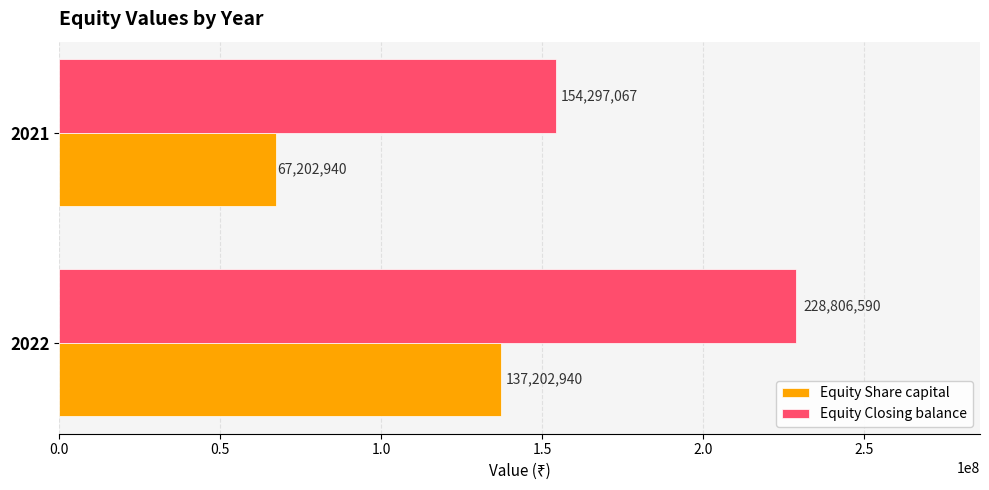

Rank the categories by Equity Share capital value from lowest to highest.

2021, 2022